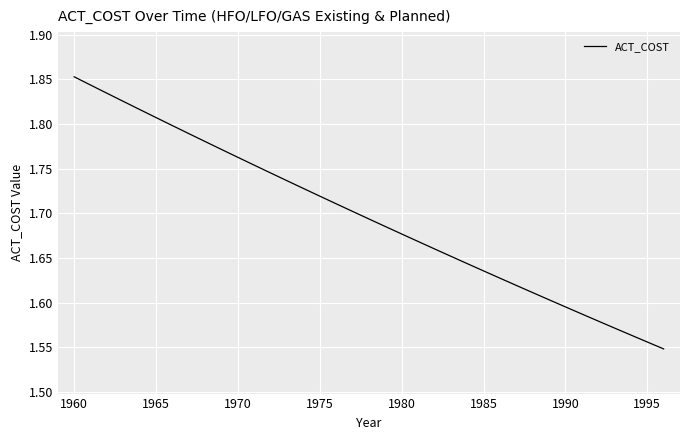

Count the number of data series in this chart.

1